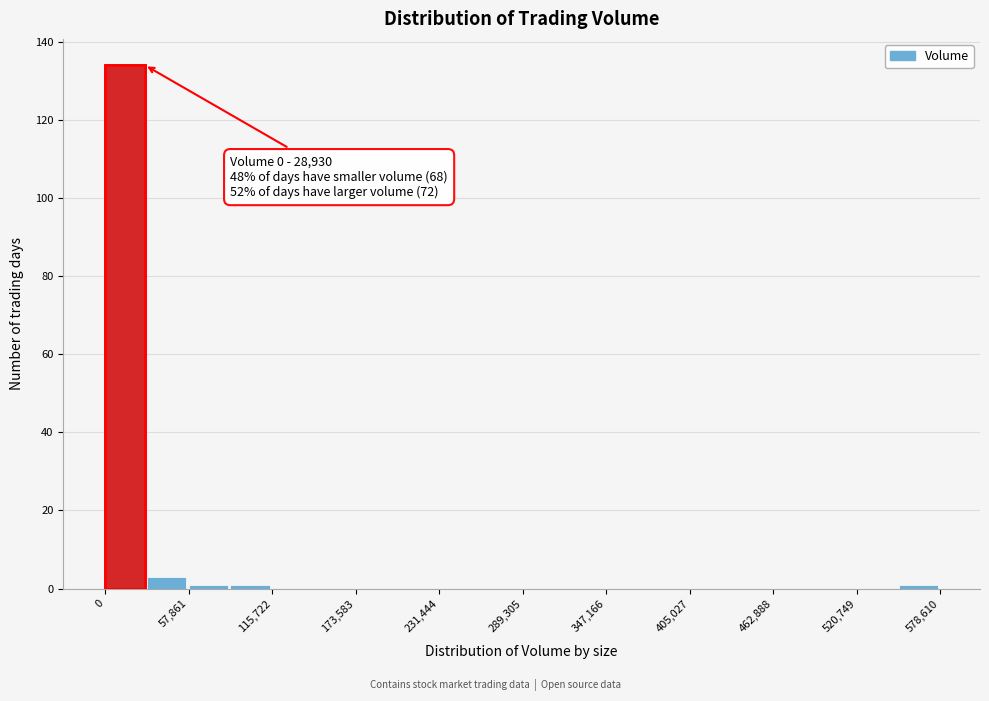

Read against the x-axis, roughly where is the centre of the tallest bar?

10000